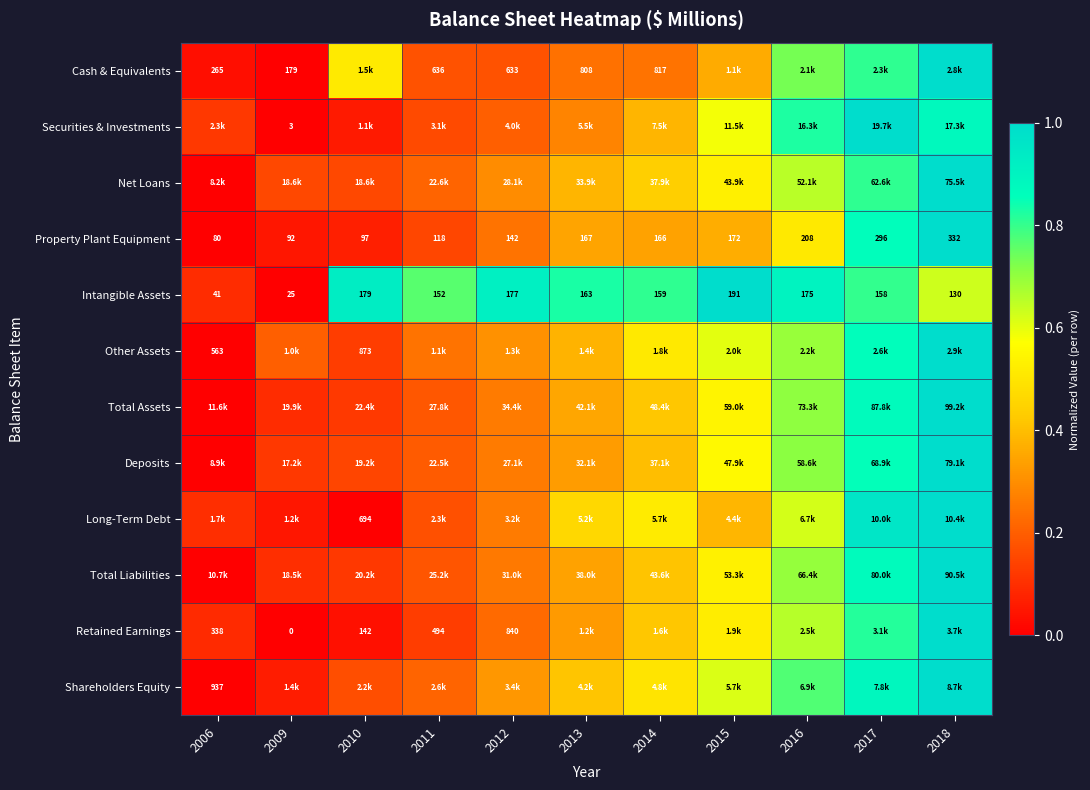

How many distinct data groups are displayed?

12